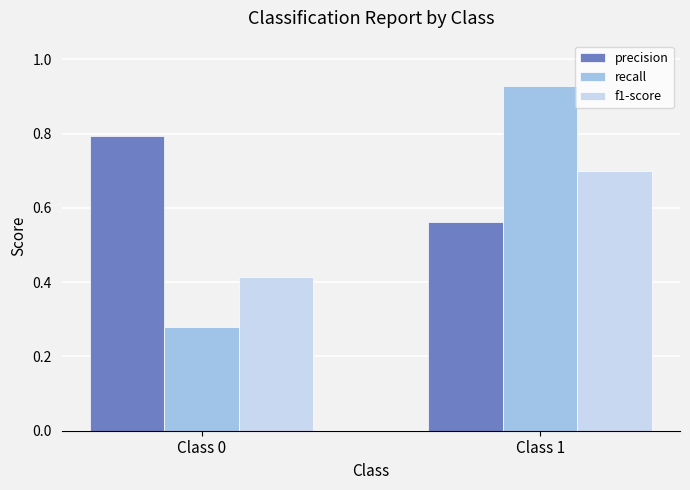

At which label is f1-score closest to 0?

Class 0